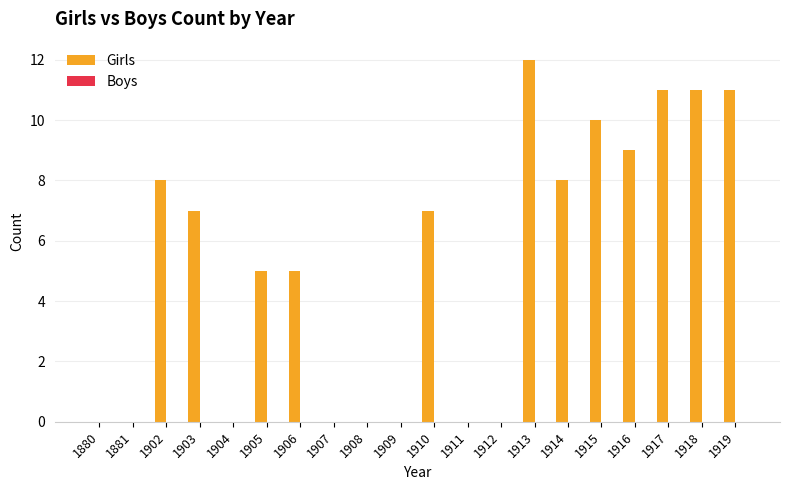

What is the sum of all values?

104